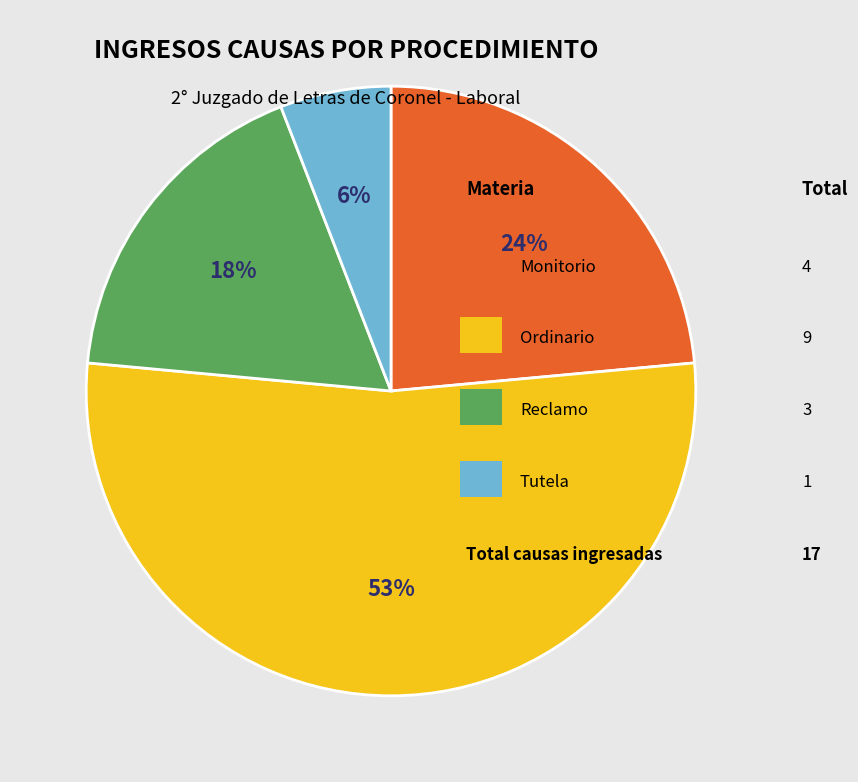

To the nearest percent, what is the average slice percentage?

25%